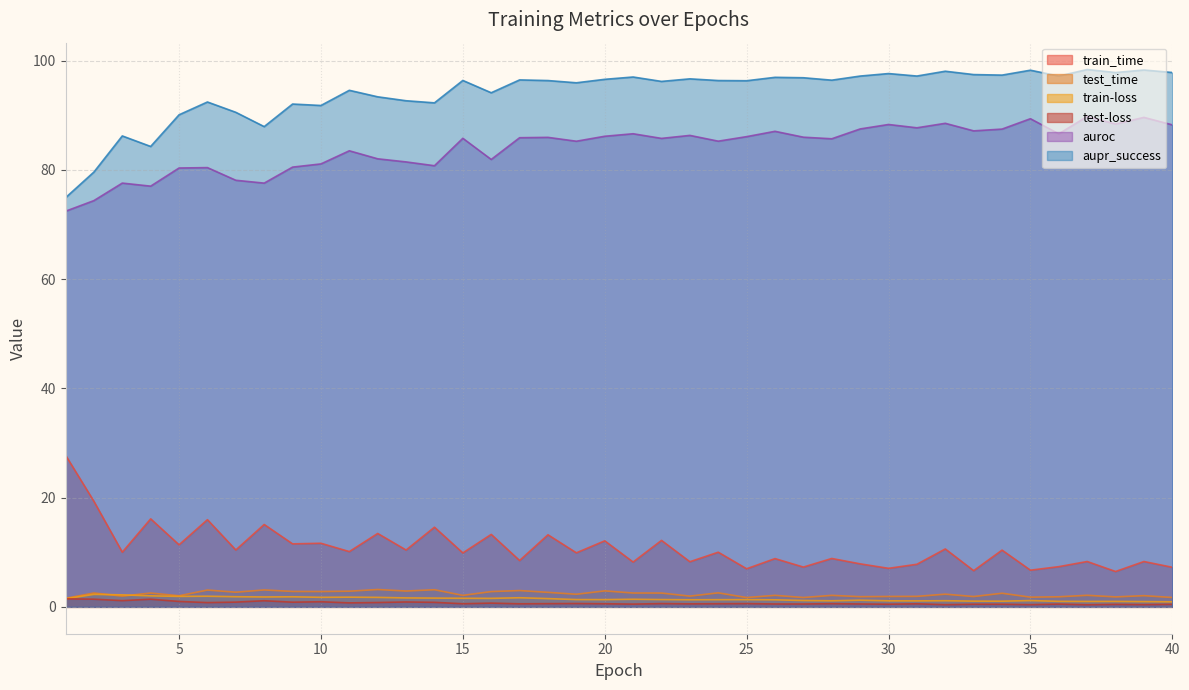

What is the difference between the second highest and minimum values in the test_time series?

1.6